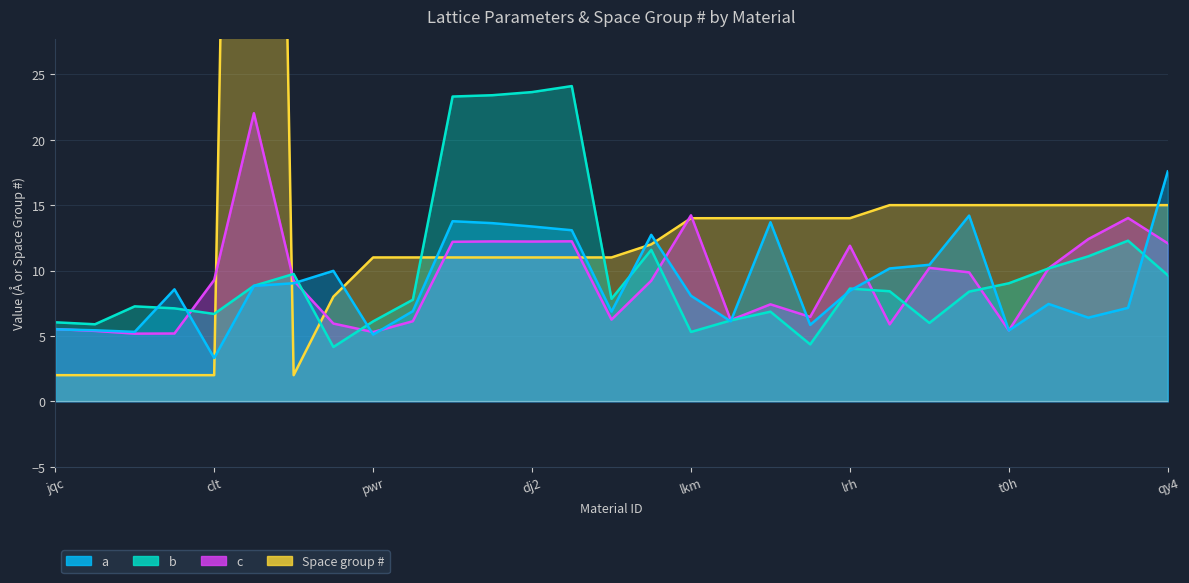

Which series has the widest spread of values?

Space group #